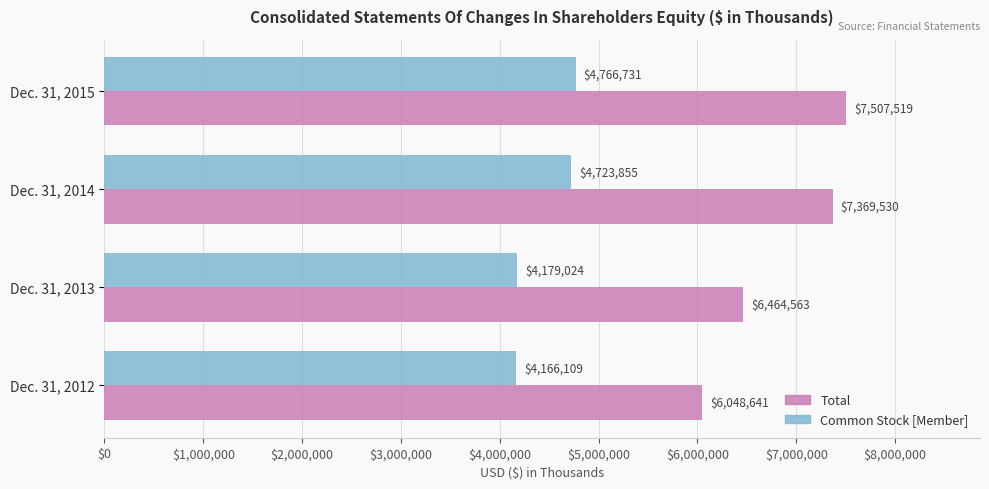

Rank the categories by Common Stock [Member] value from highest to lowest.

Dec. 31, 2015, Dec. 31, 2014, Dec. 31, 2013, Dec. 31, 2012